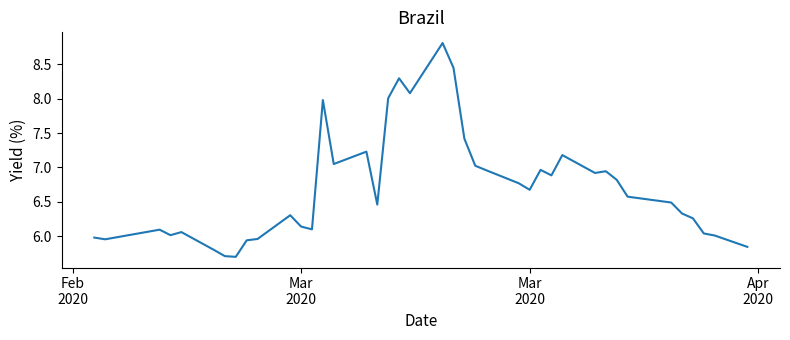

How many distinct data groups are displayed?

1